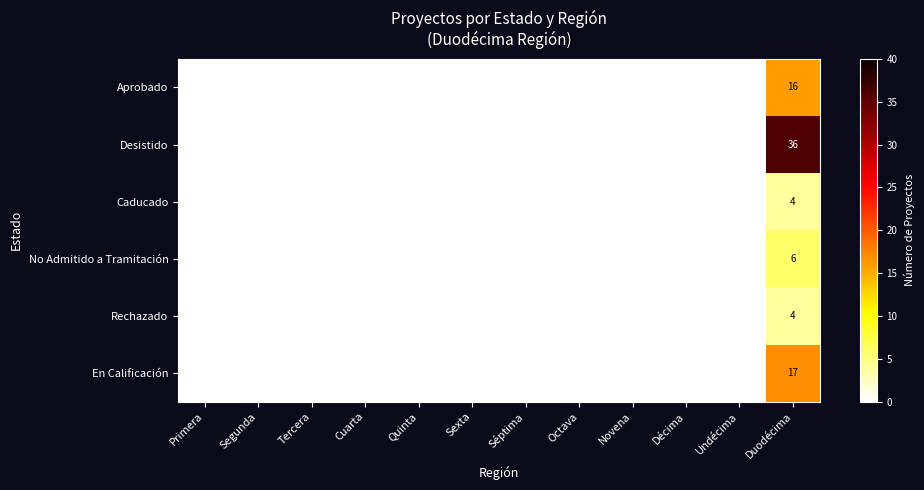

True or false: En Calificación has a value of 25 at Duodécima.

False